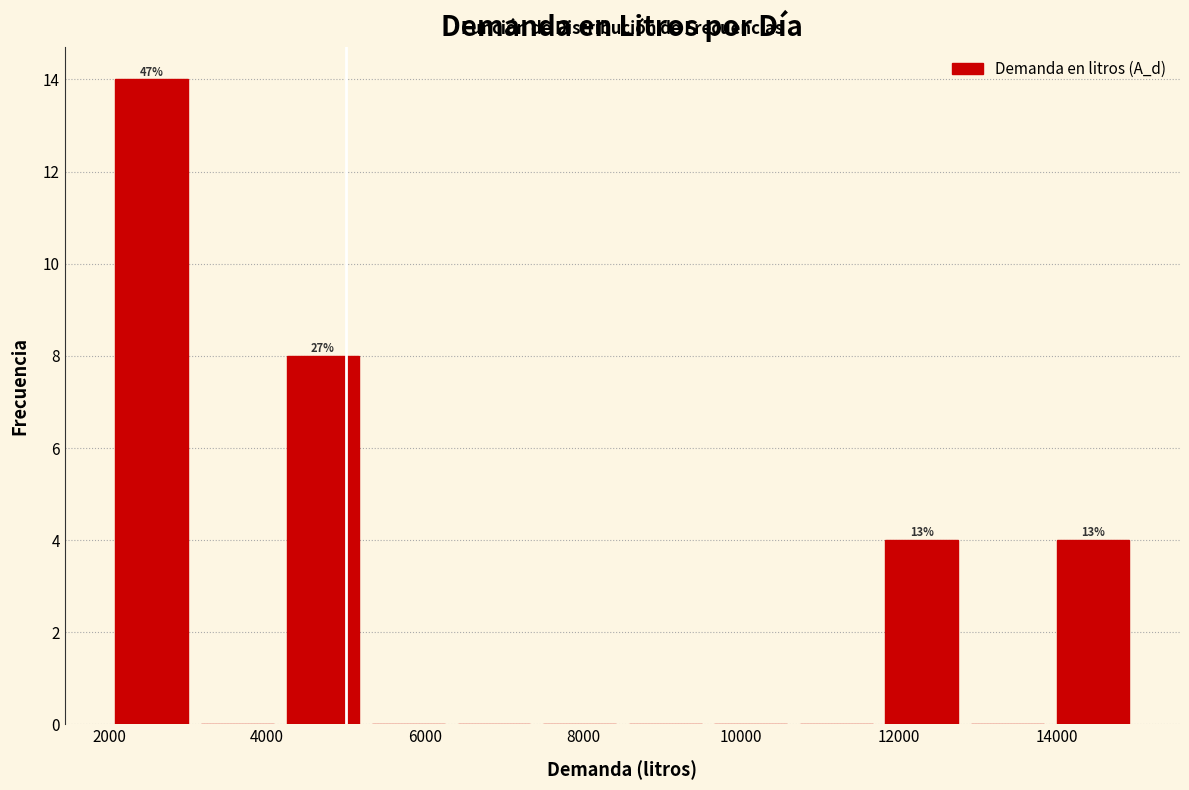

Over which range of the x-axis is the bar tallest?

2000 to 3000